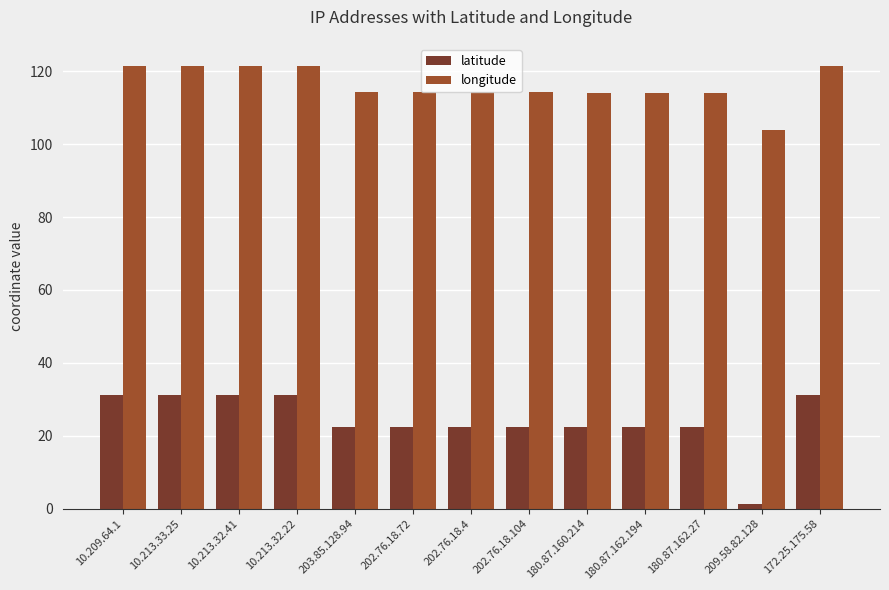

Is it true that latitude equals 37.3 at 203.85.128.94?

False